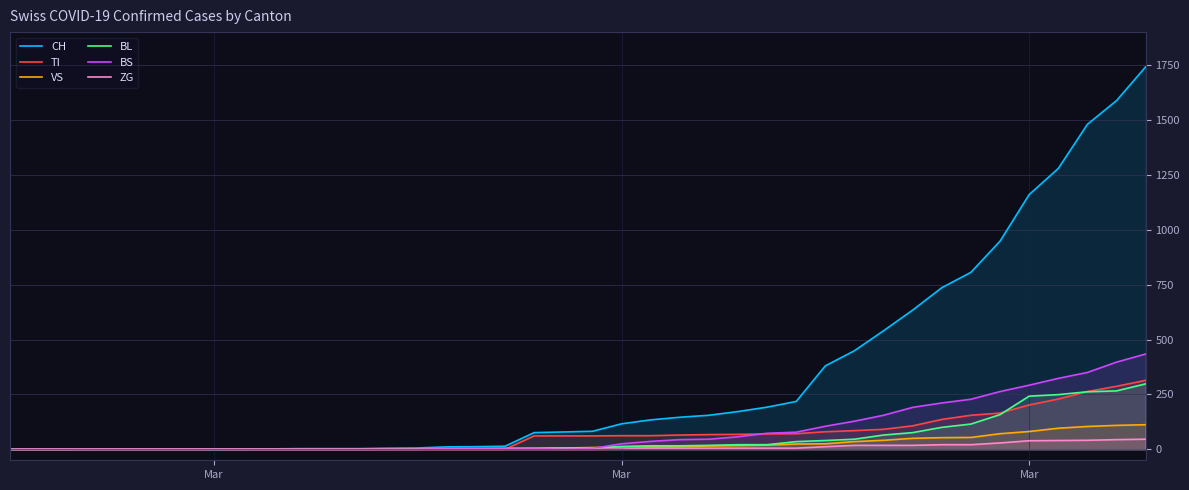

How many lines are shown in the chart?

6